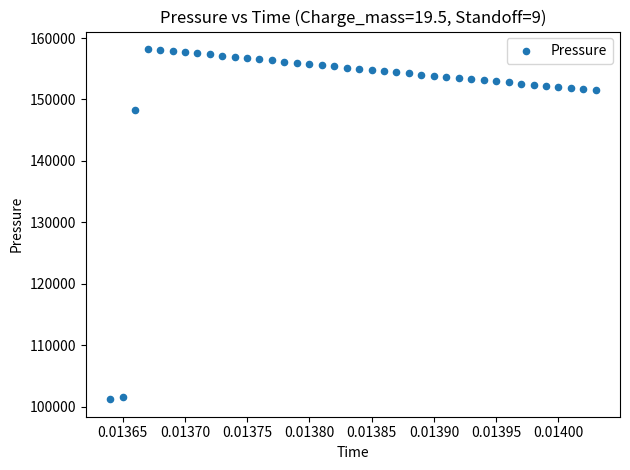

What Y value in the scatter plot is closest to 129700?

148213.4